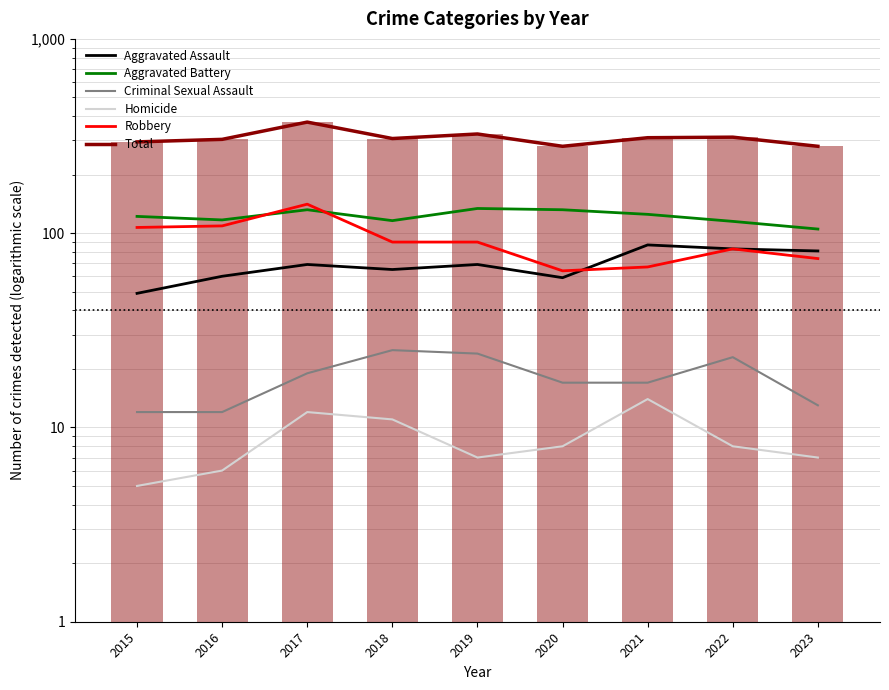

Reading left to right, list all the values displayed in this chart.

Aggravated Assault: 49	60	69	65	69	59	87	83	81
Aggravated Battery: 122	117	132	116	134	132	125	115	105
Criminal Sexual Assault: 12	12	19	25	24	17	17	23	13
Homicide: 5	6	12	11	7	8	14	8	7
Robbery: 107	109	141	90	90	64	67	83	74
Total: 295	304	373	307	324	280	310	312	280